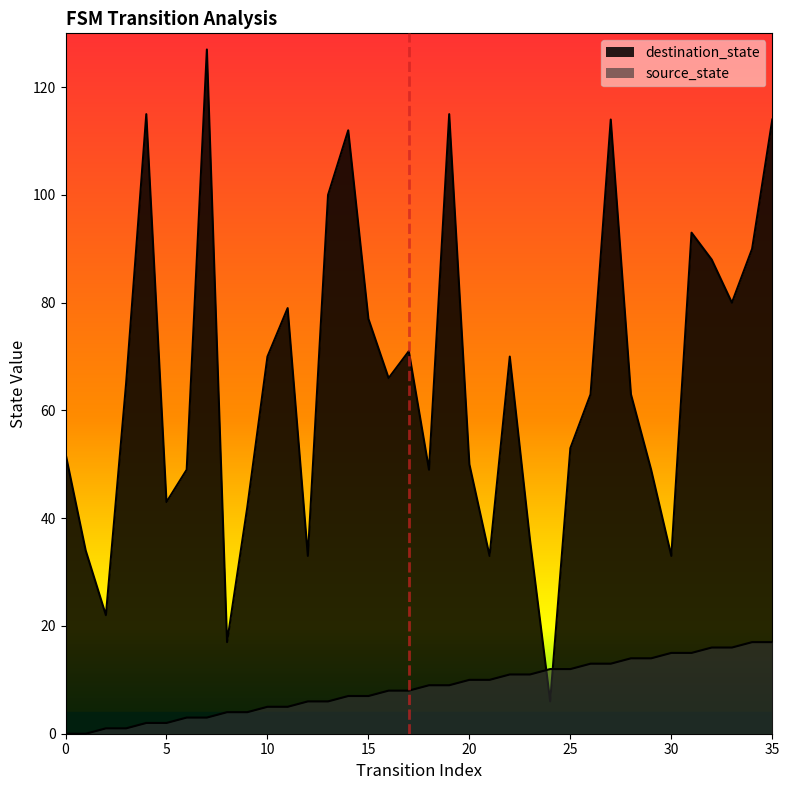

At which category does destination_state reach its first local valley?

2